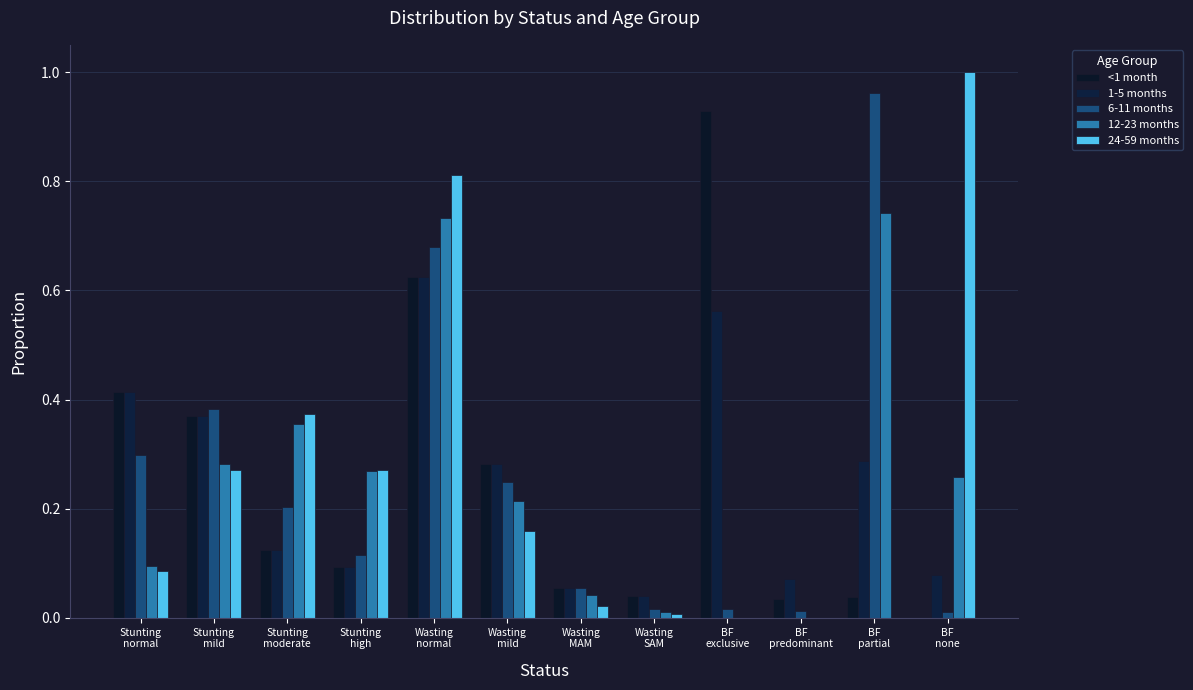

Count the number of data series in this chart.

5